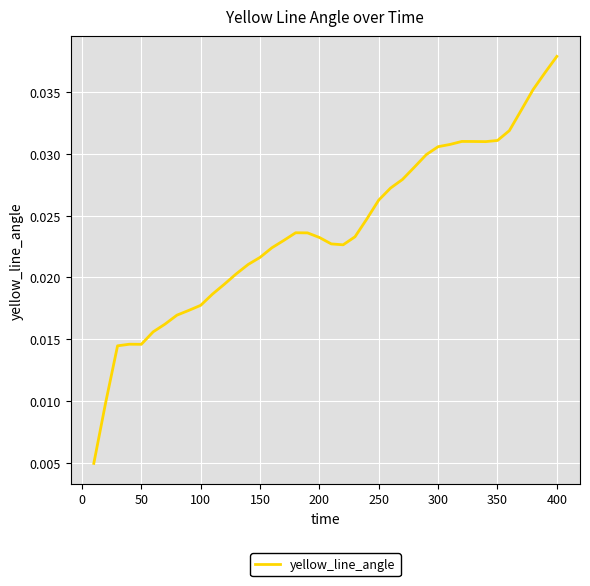

Does the chart have visible grid lines?

Yes